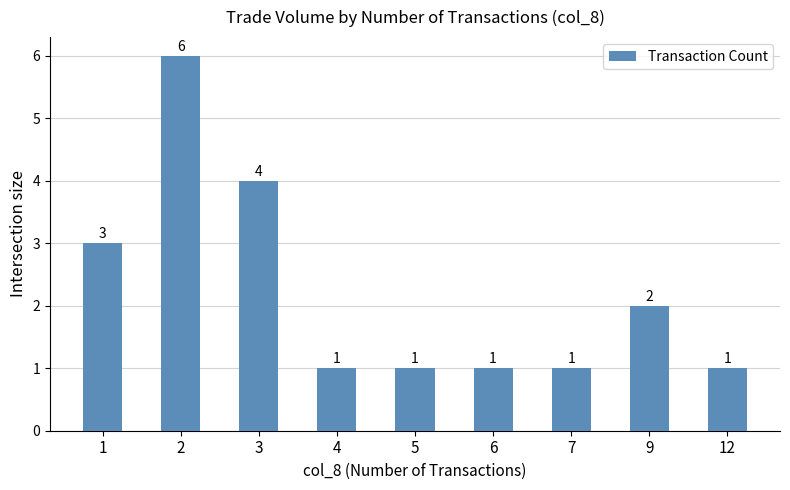

What is the minimum value shown in the chart?

1